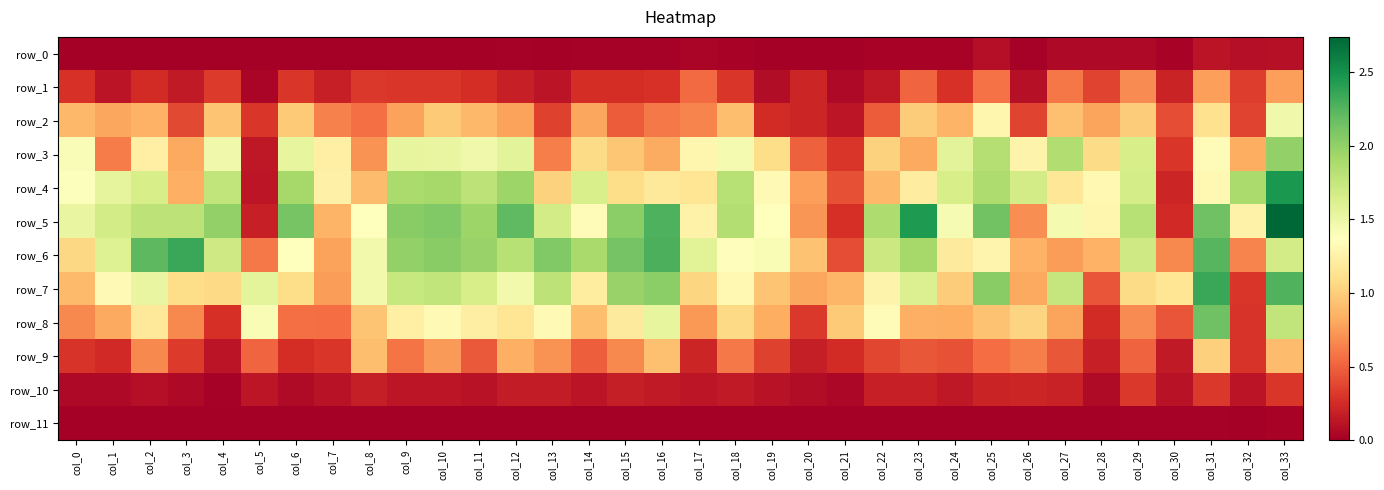

Reading left to right, extract all data points from this chart.

row_0: col_0=0.0	col_1=0.0	col_2=0.0	col_3=0.0	col_4=0.0	col_5=0.0	col_6=0.0	col_7=0.0	col_8=0.0	col_9=0.0	col_10=0.0	col_11=0.0	col_12=0.0	col_13=0.0	col_14=0.0	col_15=0.0	col_16=0.0	col_17=0.0	col_18=0.0	col_19=0.0	col_20=0.0	col_21=0.0	col_22=0.0	col_23=0.0	col_24=0.0	col_25=0.1	col_26=0.0	col_27=0.1	col_28=0.1	col_29=0.1	col_30=0.0	col_31=0.1	col_32=0.1	col_33=0.1
row_1: col_0=0.3	col_1=0.1	col_2=0.2	col_3=0.1	col_4=0.3	col_5=0.0	col_6=0.3	col_7=0.2	col_8=0.3	col_9=0.3	col_10=0.3	col_11=0.3	col_12=0.2	col_13=0.1	col_14=0.3	col_15=0.3	col_16=0.3	col_17=0.5	col_18=0.3	col_19=0.1	col_20=0.2	col_21=0.1	col_22=0.1	col_23=0.5	col_24=0.3	col_25=0.6	col_26=0.1	col_27=0.6	col_28=0.4	col_29=0.7	col_30=0.2	col_31=0.8	col_32=0.3	col_33=0.8
row_2: col_0=0.9	col_1=0.8	col_2=0.8	col_3=0.4	col_4=0.9	col_5=0.3	col_6=1.0	col_7=0.6	col_8=0.6	col_9=0.8	col_10=1.0	col_11=0.9	col_12=0.8	col_13=0.4	col_14=0.8	col_15=0.5	col_16=0.6	col_17=0.7	col_18=0.9	col_19=0.2	col_20=0.2	col_21=0.1	col_22=0.5	col_23=1.0	col_24=0.9	col_25=1.3	col_26=0.4	col_27=0.9	col_28=0.8	col_29=1.0	col_30=0.4	col_31=1.1	col_32=0.4	col_33=1.5
row_3: col_0=1.4	col_1=0.6	col_2=1.2	col_3=0.8	col_4=1.5	col_5=0.1	col_6=1.5	col_7=1.2	col_8=0.7	col_9=1.5	col_10=1.5	col_11=1.5	col_12=1.6	col_13=0.6	col_14=1.1	col_15=1.0	col_16=0.8	col_17=1.3	col_18=1.4	col_19=1.1	col_20=0.5	col_21=0.3	col_22=1.0	col_23=0.8	col_24=1.6	col_25=1.8	col_26=1.3	col_27=1.9	col_28=1.1	col_29=1.6	col_30=0.3	col_31=1.3	col_32=0.8	col_33=2.0
row_4: col_0=1.4	col_1=1.6	col_2=1.6	col_3=0.8	col_4=1.8	col_5=0.1	col_6=1.9	col_7=1.2	col_8=0.9	col_9=1.9	col_10=1.9	col_11=1.8	col_12=1.9	col_13=1.0	col_14=1.6	col_15=1.1	col_16=1.2	col_17=1.1	col_18=1.8	col_19=1.3	col_20=0.8	col_21=0.4	col_22=0.9	col_23=1.2	col_24=1.6	col_25=1.9	col_26=1.7	col_27=1.2	col_28=1.3	col_29=1.7	col_30=0.2	col_31=1.3	col_32=1.9	col_33=2.5
row_5: col_0=1.5	col_1=1.7	col_2=1.8	col_3=1.8	col_4=2.0	col_5=0.2	col_6=2.1	col_7=0.9	col_8=1.4	col_9=2.0	col_10=2.1	col_11=1.9	col_12=2.2	col_13=1.7	col_14=1.3	col_15=2.0	col_16=2.3	col_17=1.3	col_18=1.9	col_19=1.4	col_20=0.7	col_21=0.3	col_22=1.9	col_23=2.5	col_24=1.4	col_25=2.1	col_26=0.7	col_27=1.4	col_28=1.3	col_29=1.8	col_30=0.2	col_31=2.1	col_32=1.3	col_33=2.7
row_6: col_0=1.1	col_1=1.6	col_2=2.2	col_3=2.4	col_4=1.7	col_5=0.6	col_6=1.4	col_7=0.8	col_8=1.5	col_9=2.0	col_10=2.0	col_11=2.0	col_12=1.8	col_13=2.1	col_14=1.9	col_15=2.1	col_16=2.3	col_17=1.6	col_18=1.4	col_19=1.4	col_20=0.9	col_21=0.4	col_22=1.7	col_23=1.9	col_24=1.2	col_25=1.3	col_26=0.8	col_27=0.8	col_28=0.8	col_29=1.7	col_30=0.7	col_31=2.2	col_32=0.7	col_33=1.7
row_7: col_0=0.9	col_1=1.3	col_2=1.5	col_3=1.1	col_4=1.1	col_5=1.6	col_6=1.1	col_7=0.8	col_8=1.5	col_9=1.7	col_10=1.8	col_11=1.6	col_12=1.5	col_13=1.8	col_14=1.2	col_15=2.0	col_16=2.0	col_17=1.0	col_18=1.3	col_19=0.9	col_20=0.8	col_21=0.9	col_22=1.3	col_23=1.6	col_24=1.0	col_25=2.0	col_26=0.8	col_27=1.8	col_28=0.4	col_29=1.1	col_30=1.1	col_31=2.4	col_32=0.3	col_33=2.3
row_8: col_0=0.7	col_1=0.8	col_2=1.2	col_3=0.7	col_4=0.3	col_5=1.4	col_6=0.6	col_7=0.6	col_8=0.9	col_9=1.2	col_10=1.3	col_11=1.2	col_12=1.1	col_13=1.3	col_14=0.9	col_15=1.2	col_16=1.5	col_17=0.7	col_18=1.1	col_19=0.8	col_20=0.3	col_21=1.0	col_22=1.3	col_23=0.8	col_24=0.8	col_25=0.9	col_26=1.0	col_27=0.8	col_28=0.2	col_29=0.7	col_30=0.4	col_31=2.1	col_32=0.3	col_33=1.8
row_9: col_0=0.3	col_1=0.2	col_2=0.7	col_3=0.3	col_4=0.1	col_5=0.5	col_6=0.3	col_7=0.3	col_8=0.9	col_9=0.6	col_10=0.7	col_11=0.5	col_12=0.8	col_13=0.7	col_14=0.5	col_15=0.7	col_16=0.9	col_17=0.2	col_18=0.6	col_19=0.4	col_20=0.2	col_21=0.2	col_22=0.4	col_23=0.5	col_24=0.4	col_25=0.6	col_26=0.6	col_27=0.5	col_28=0.2	col_29=0.5	col_30=0.1	col_31=1.0	col_32=0.3	col_33=0.9
row_10: col_0=0.1	col_1=0.1	col_2=0.1	col_3=0.1	col_4=0.0	col_5=0.1	col_6=0.1	col_7=0.1	col_8=0.2	col_9=0.1	col_10=0.1	col_11=0.1	col_12=0.2	col_13=0.2	col_14=0.1	col_15=0.2	col_16=0.2	col_17=0.1	col_18=0.2	col_19=0.1	col_20=0.1	col_21=0.1	col_22=0.2	col_23=0.2	col_24=0.1	col_25=0.2	col_26=0.2	col_27=0.2	col_28=0.1	col_29=0.3	col_30=0.1	col_31=0.3	col_32=0.1	col_33=0.3
row_11: col_0=0.0	col_1=0.0	col_2=0.0	col_3=0.0	col_4=0.0	col_5=0.0	col_6=0.0	col_7=0.0	col_8=0.0	col_9=0.0	col_10=0.0	col_11=0.0	col_12=0.0	col_13=0.0	col_14=0.0	col_15=0.0	col_16=0.0	col_17=0.0	col_18=0.0	col_19=0.0	col_20=0.0	col_21=0.0	col_22=0.0	col_23=0.0	col_24=0.0	col_25=0.0	col_26=0.0	col_27=0.0	col_28=0.0	col_29=0.0	col_30=0.0	col_31=0.0	col_32=0.0	col_33=0.0